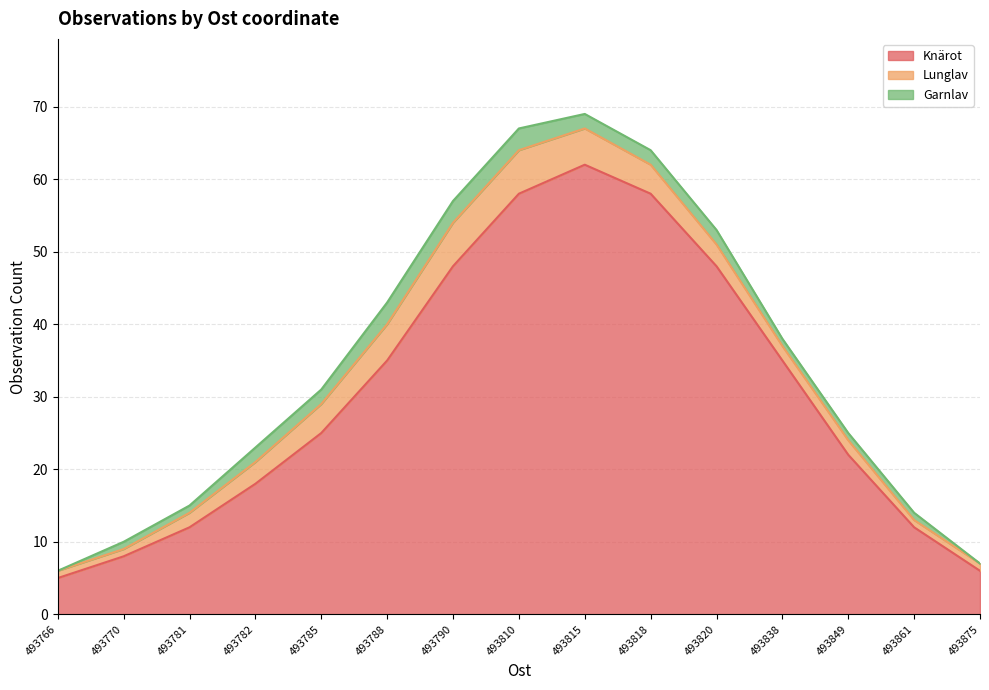

True or false: Garnlav and Lunglav intersect in this chart.

False